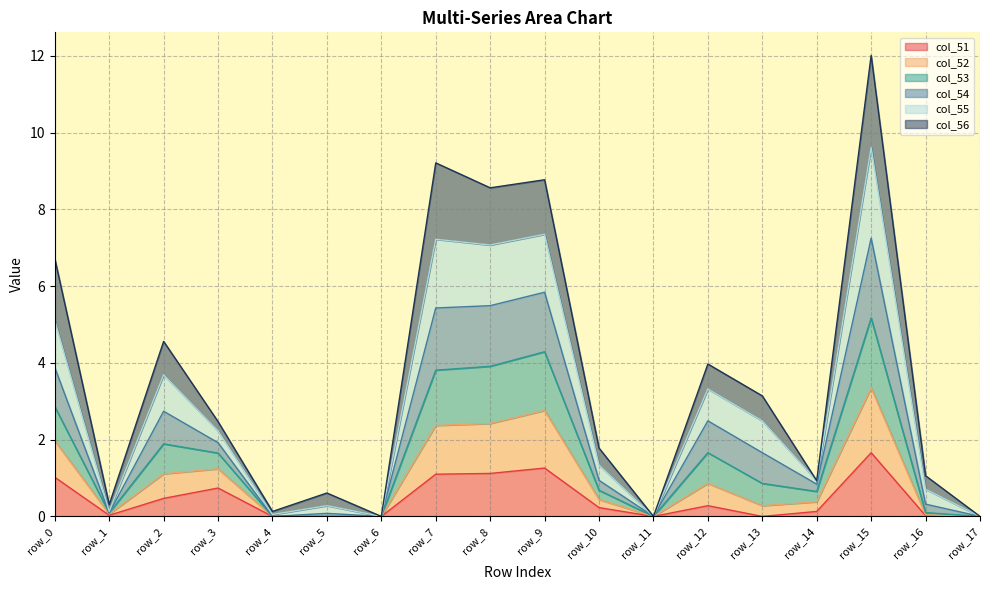

At which category is the sum across all series the highest?

row_15